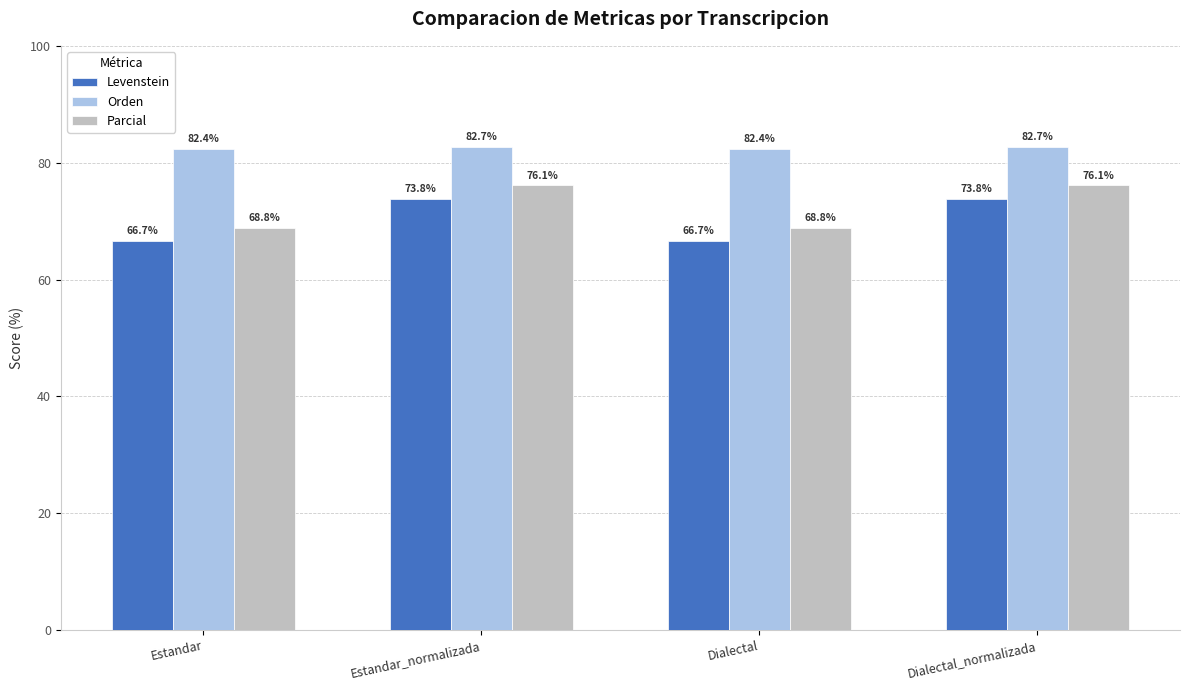

How many series are shown in this chart?

3